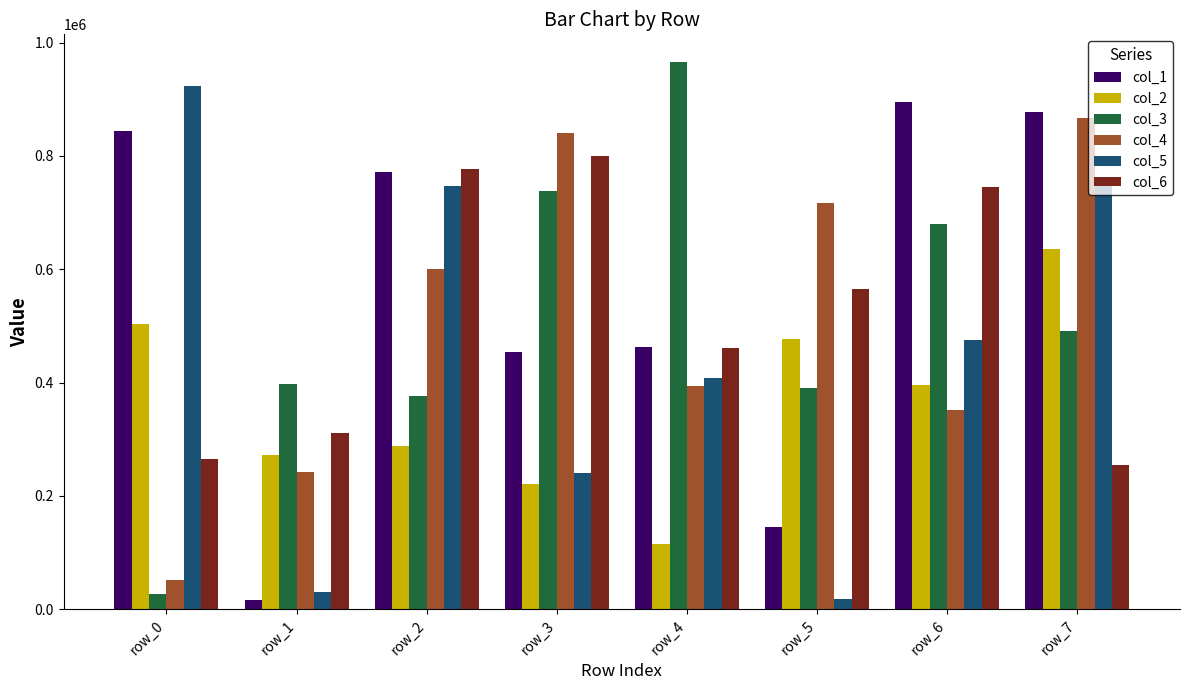

Reading right to left, what are all the values shown in this chart?

col_1: row_7=878457	row_6=895534	row_5=145770	row_4=462343	row_3=453362	row_2=772456	row_1=16018	row_0=844302
col_2: row_7=636534	row_6=395767	row_5=477762	row_4=114297	row_3=220794	row_2=288385	row_1=272114	row_0=503617
col_3: row_7=490193	row_6=679629	row_5=390624	row_4=966366	row_3=737499	row_2=376557	row_1=397902	row_0=27068
col_4: row_7=866877	row_6=351582	row_5=717541	row_4=393107	row_3=840130	row_2=600505	row_1=241875	row_0=52162
col_5: row_7=761948	row_6=475476	row_5=18631	row_4=407528	row_3=240809	row_2=747407	row_1=30180	row_0=923280
col_6: row_7=253747	row_6=745844	row_5=565854	row_4=461550	row_3=800560	row_2=776335	row_1=310935	row_0=265422